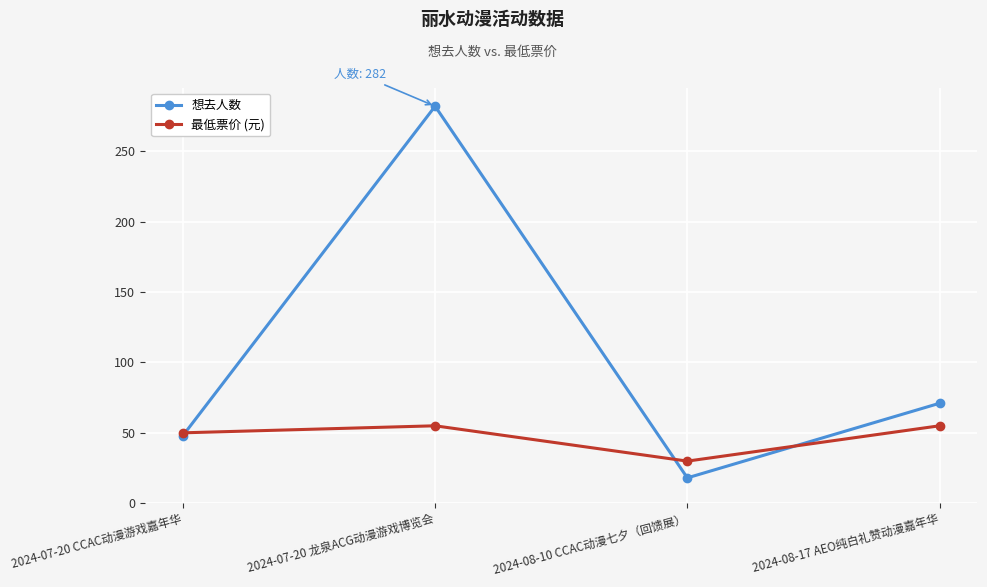

Is this an area chart (filled region under the line)?

No